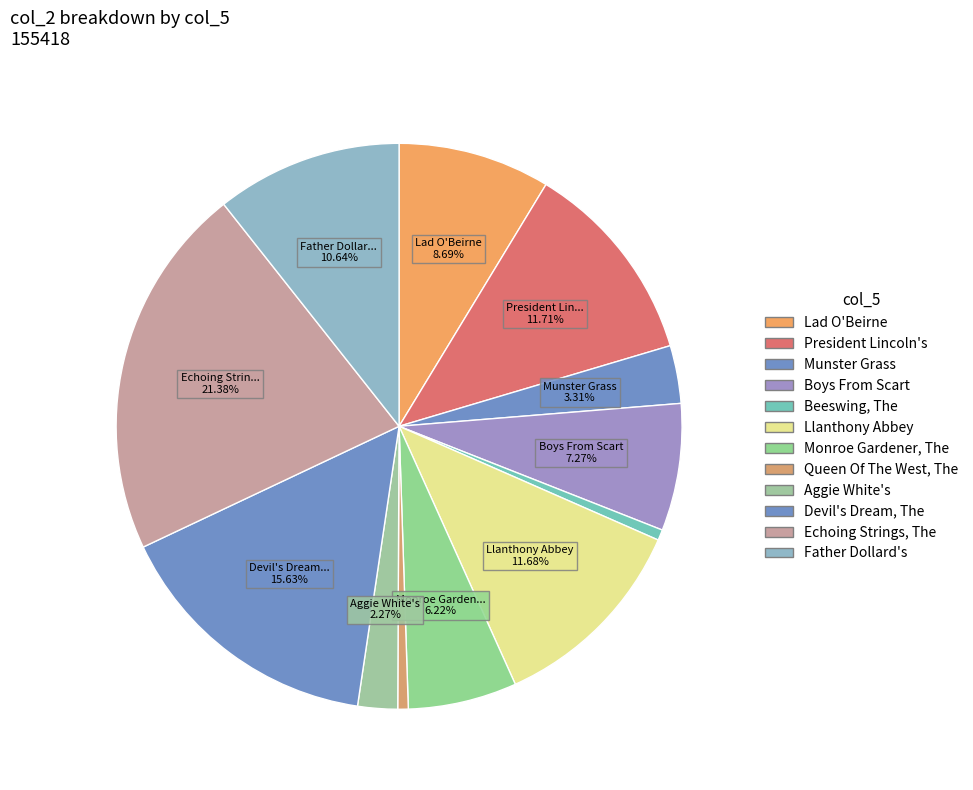

Rank the categories by value from highest to lowest.

Echoing Strings, The (0), Devil's Dream, The (0), President Lincoln's (0), Llanthony Abbey (0), Father Dollard's (0), Lad O'Beirne (0), Boys From Scart (0), Monroe Gardener, The (0), Munster Grass (0), Aggie White's (0), Beeswing, The (0), Queen Of The West, The (0)